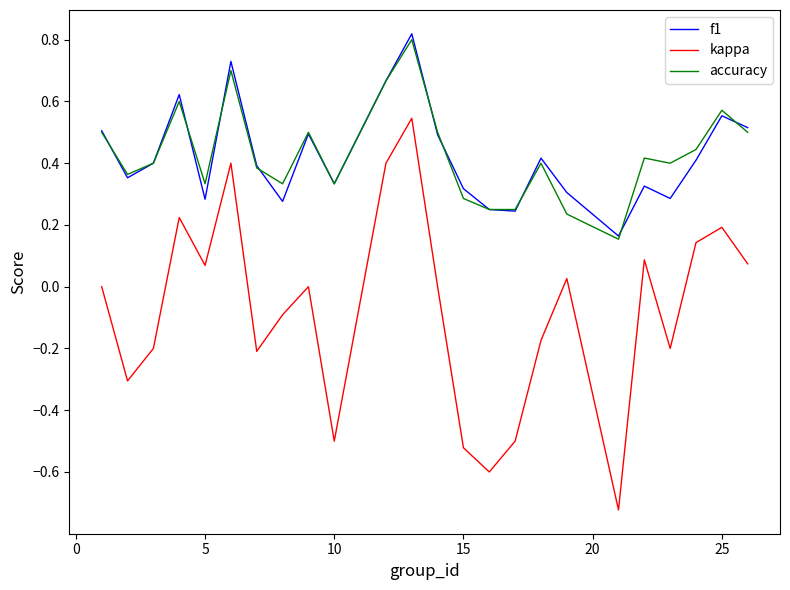

True or false: kappa and f1 intersect in this chart.

False